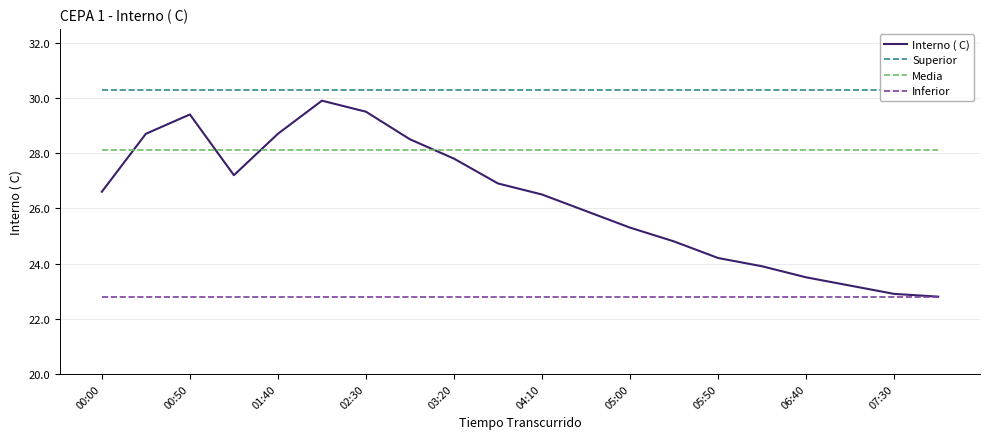

How many lines are shown in the chart?

4